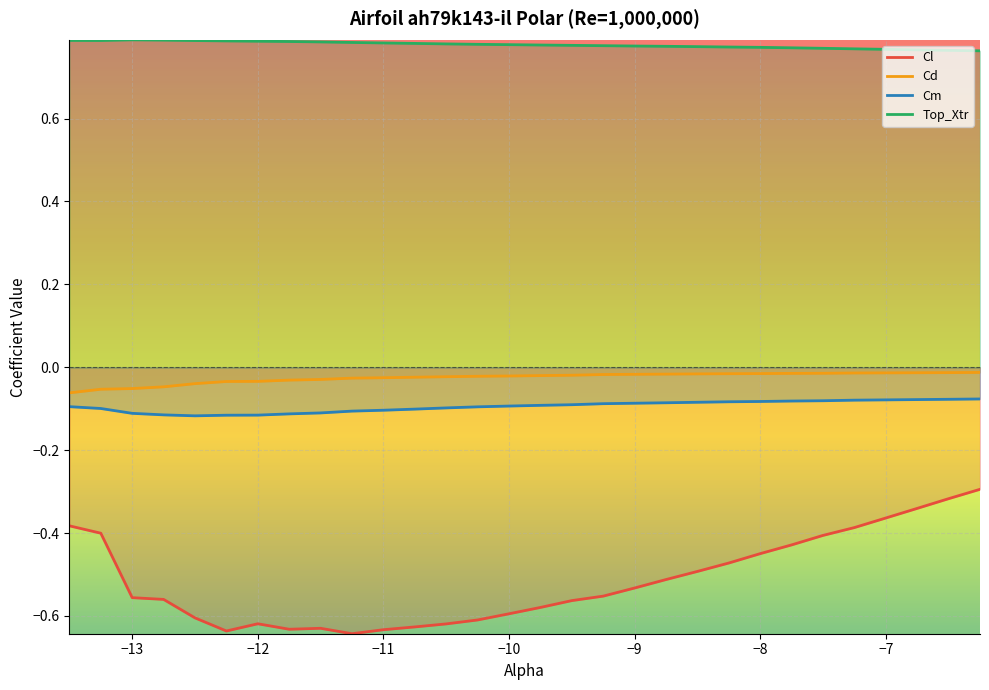

Rank the series by their maximum value, from lowest to highest.

Cl, Cm, Cd, Top_Xtr